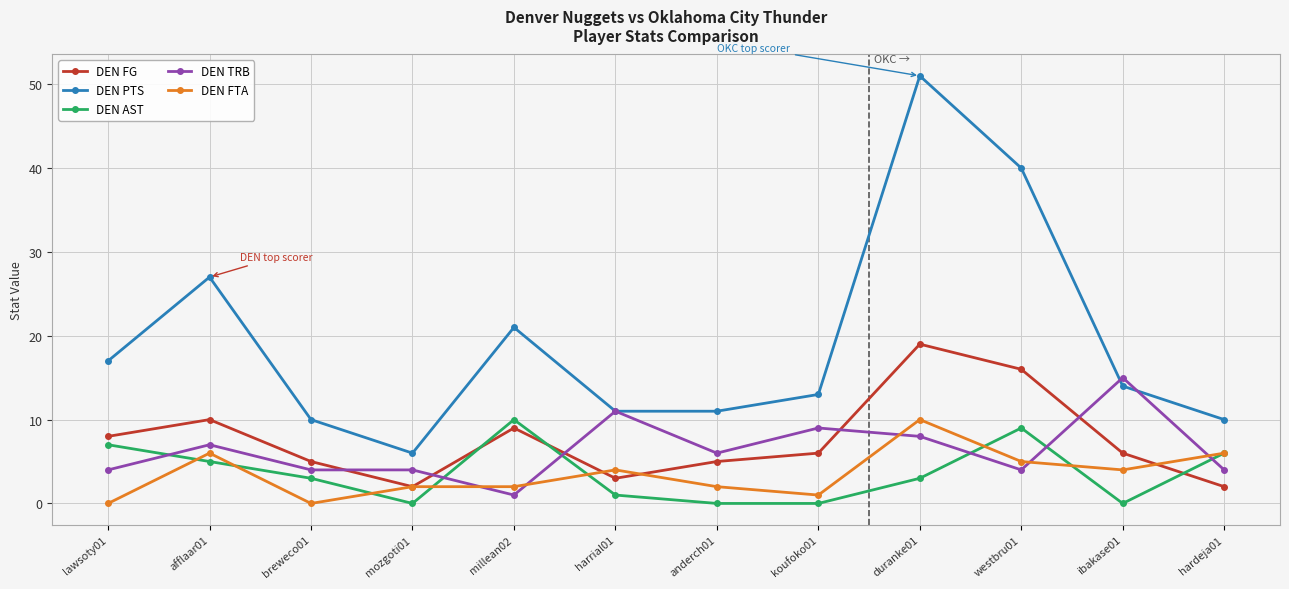

True or false: DEN FTA and DEN PTS intersect in this chart.

False